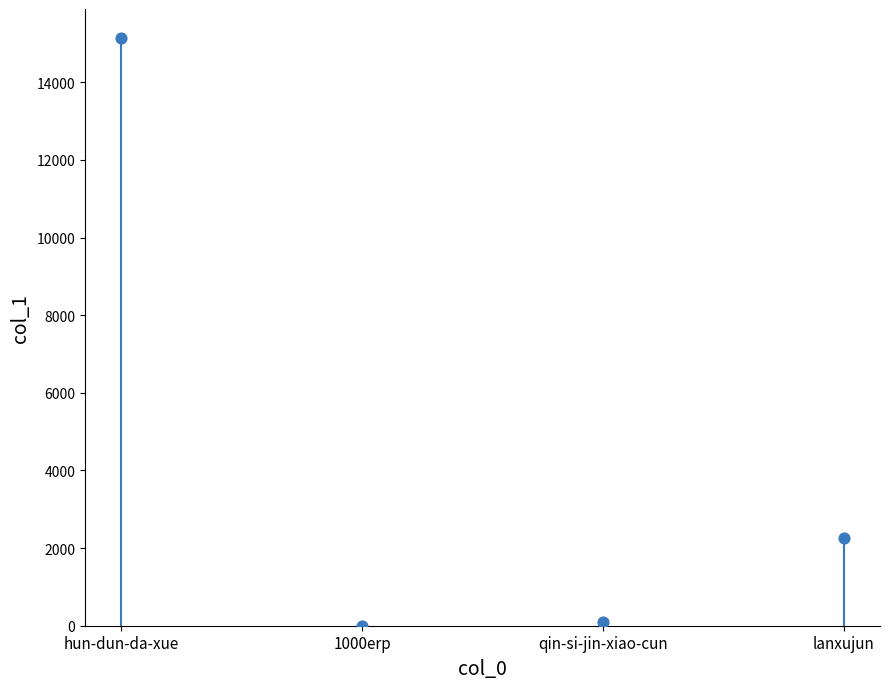

What is the average Y value?

4372